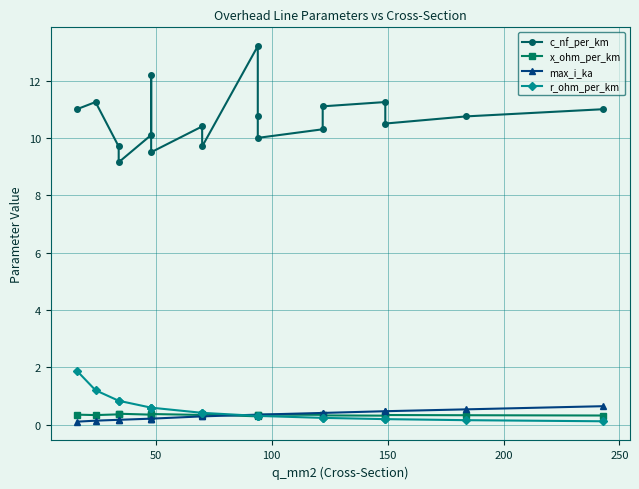

Is it true that r_ohm_per_km equals 0.2 at 16?

False